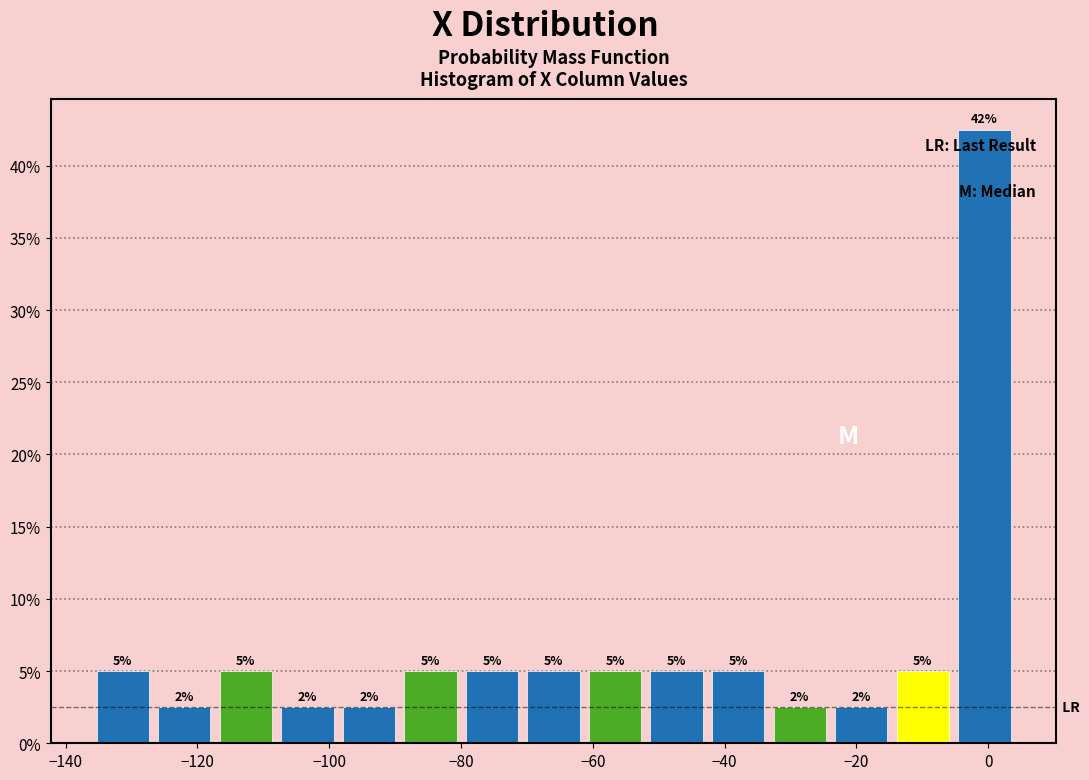

Over which range of the x-axis is the bar tallest?

-6 to 4